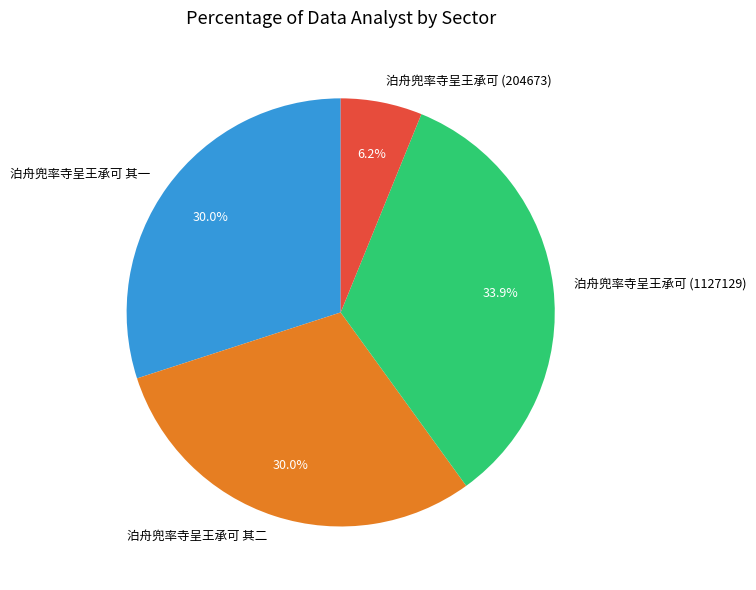

To the nearest percent, what is the combined percentage of 泊舟兜率寺呈王承可 其一 and 泊舟兜率寺呈王承可 其二?

60%